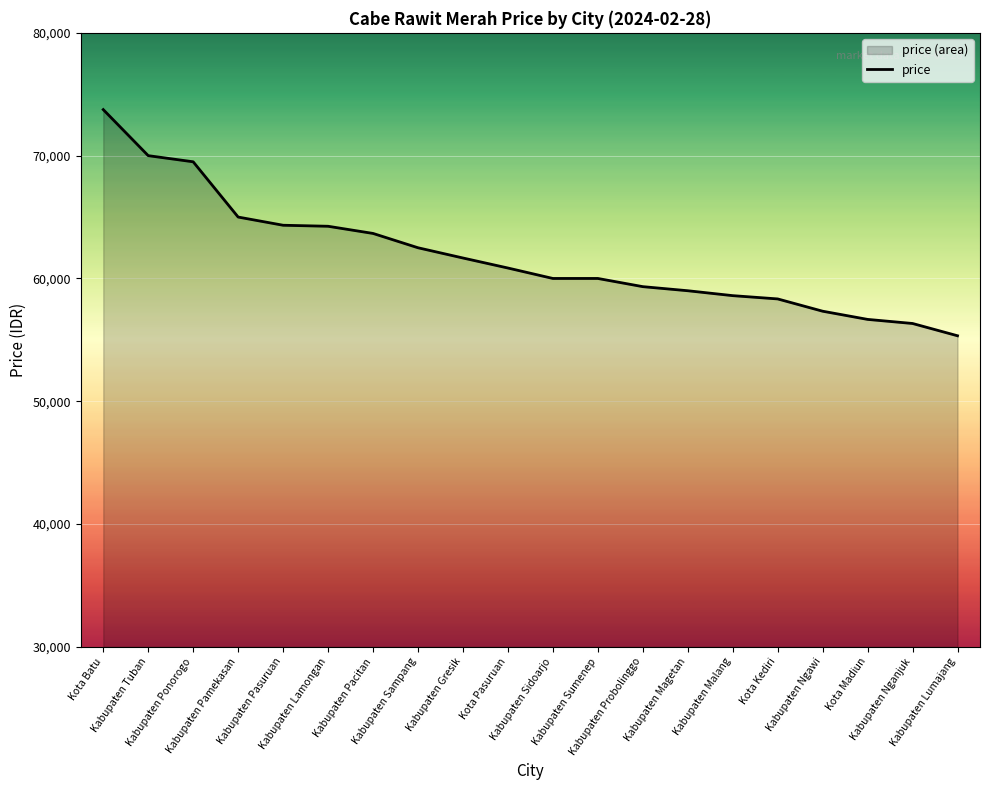

How many data points does each series have?

20